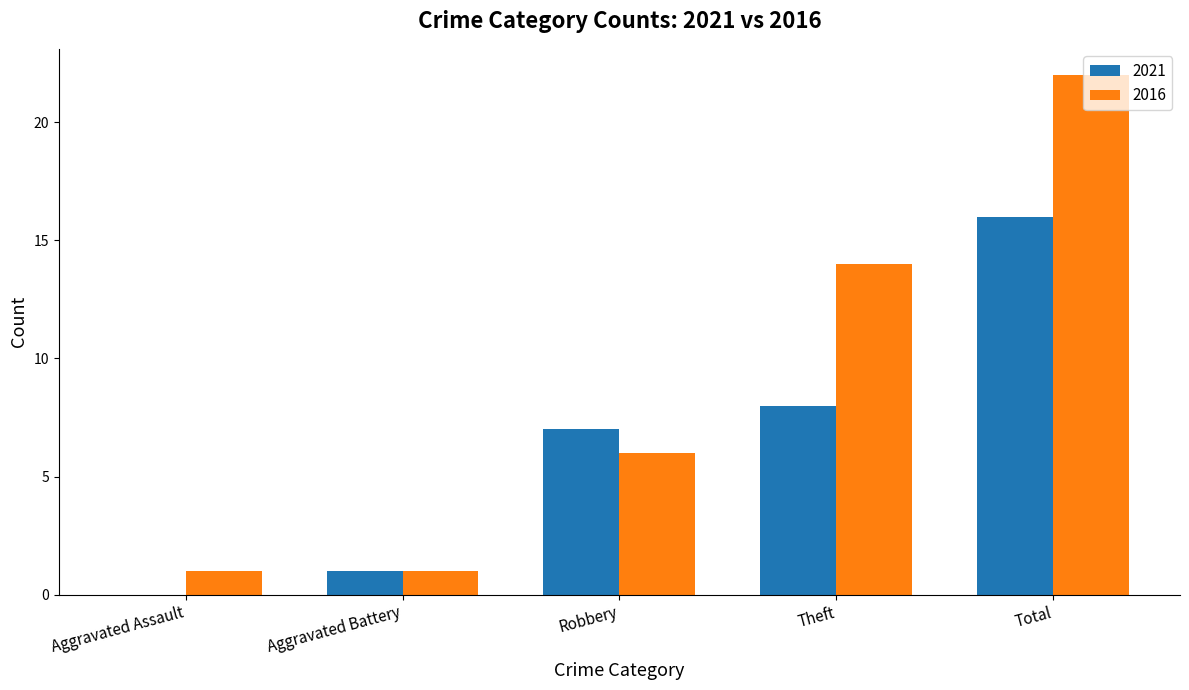

At which category is the sum across all series the highest?

Total